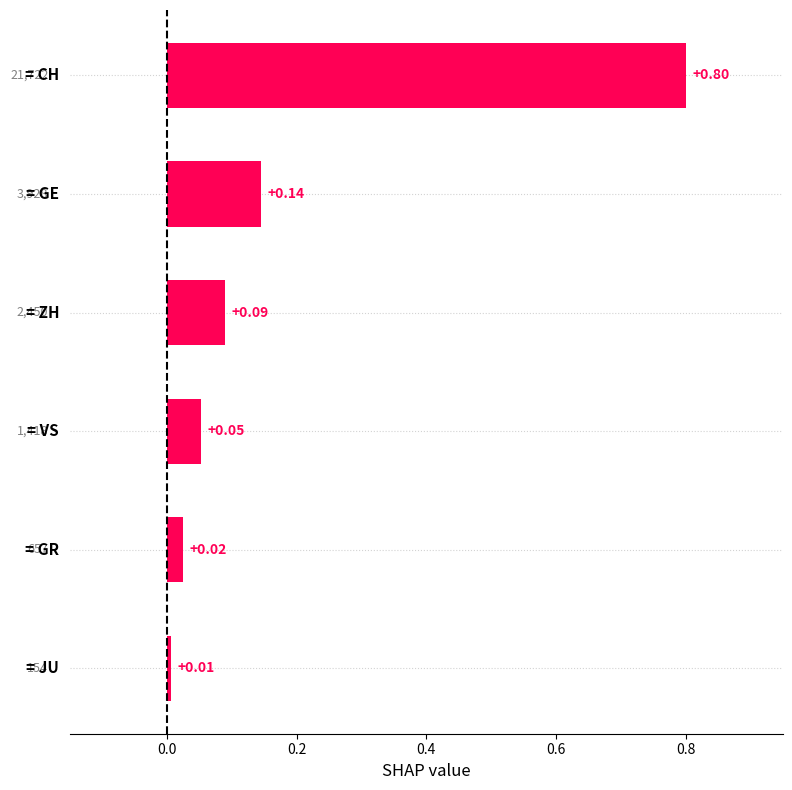

What is the difference between the maximum and minimum values?

0.8